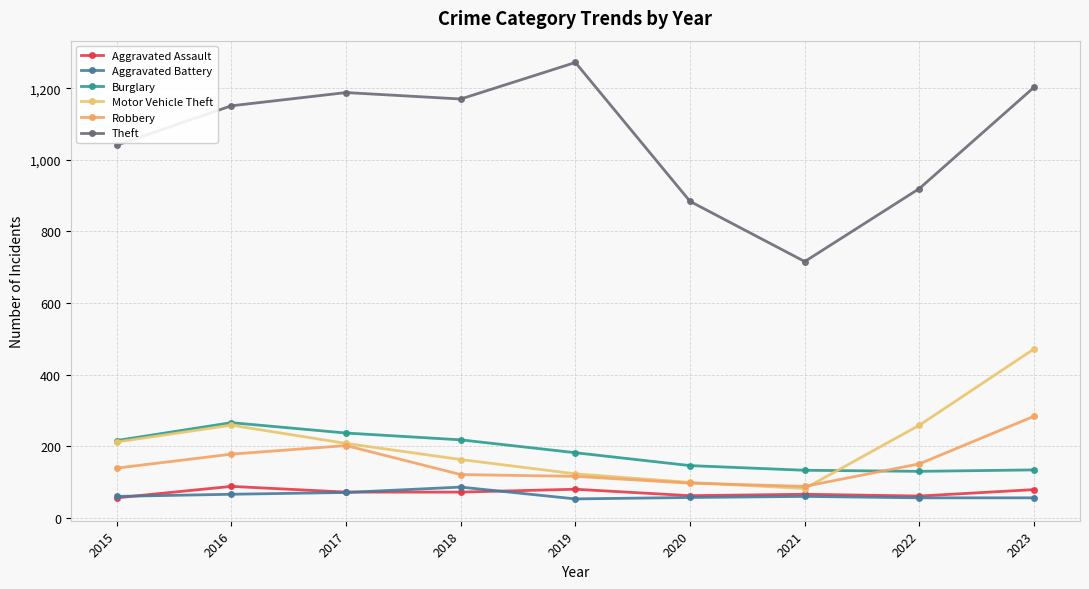

Is it true that Aggravated Assault equals 80 at 2019?

True